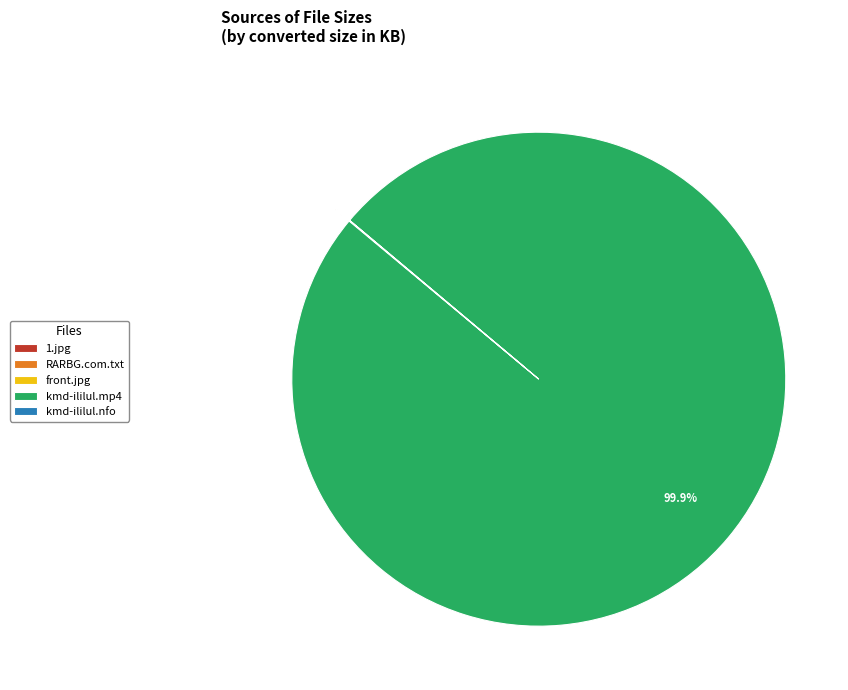

Is there any slice that represents more than half of the pie?

Yes